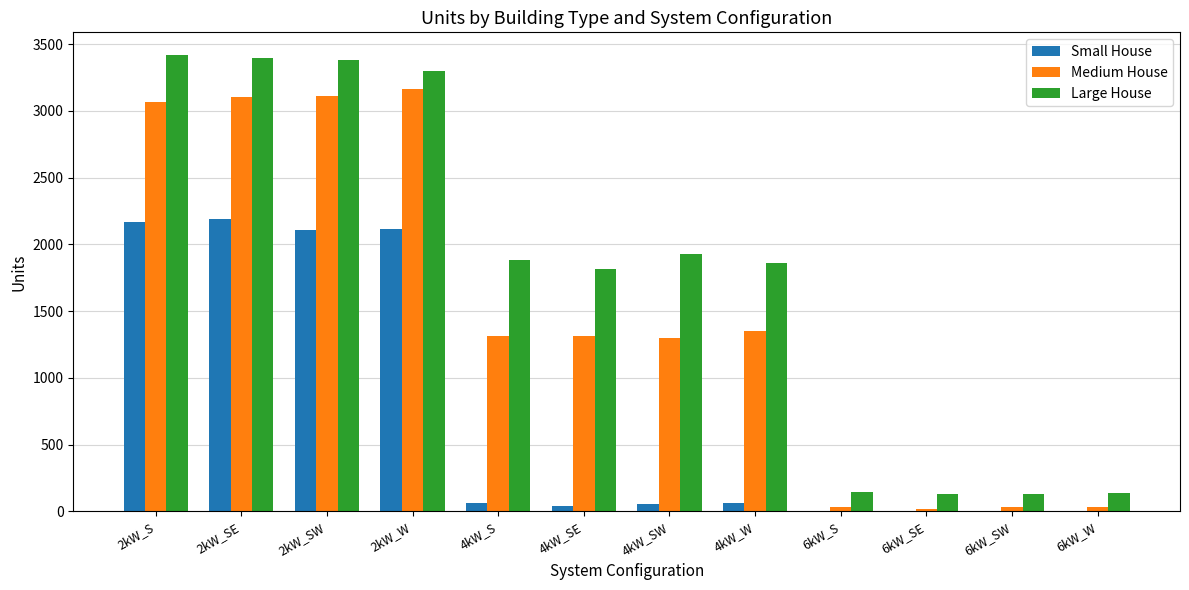

Is the value of Small House at 2kW_SE greater than the value of Large House at 2kW_S?

No